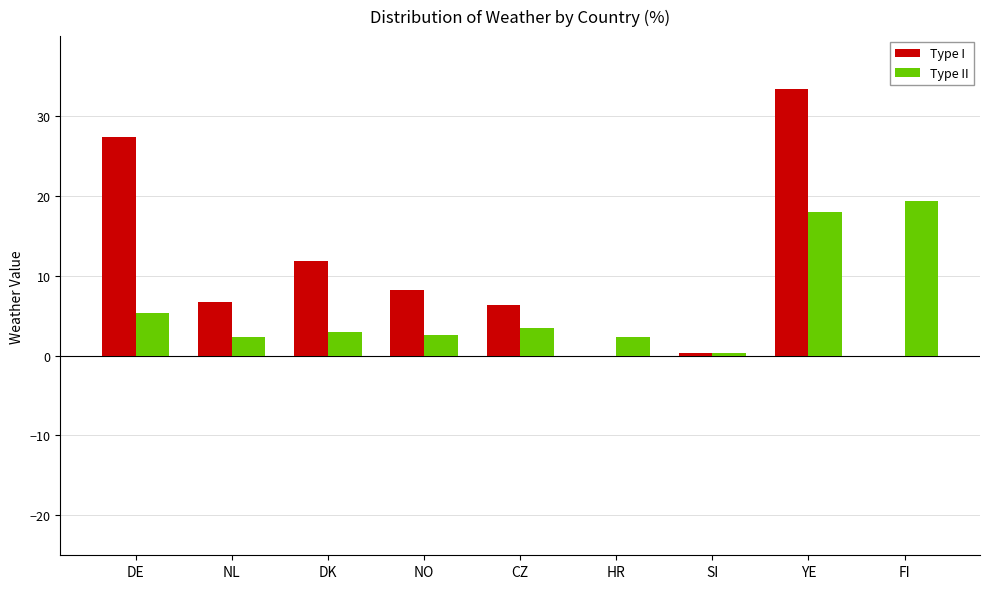

Count the number of categories in the chart.

9